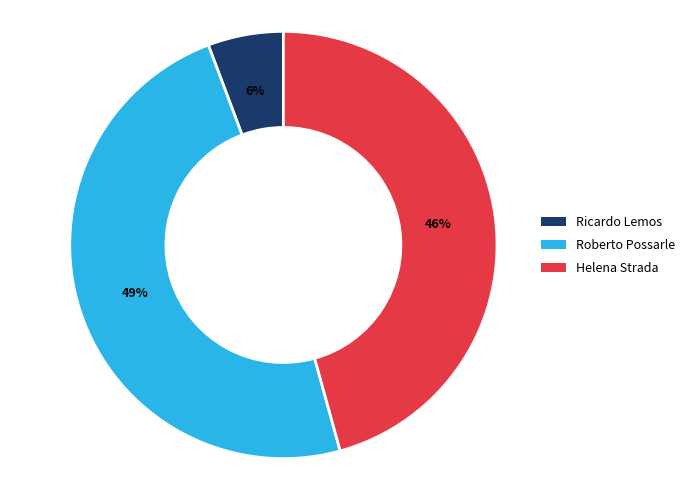

What percentage is the Roberto Possarle slice, to the nearest percent?

49%